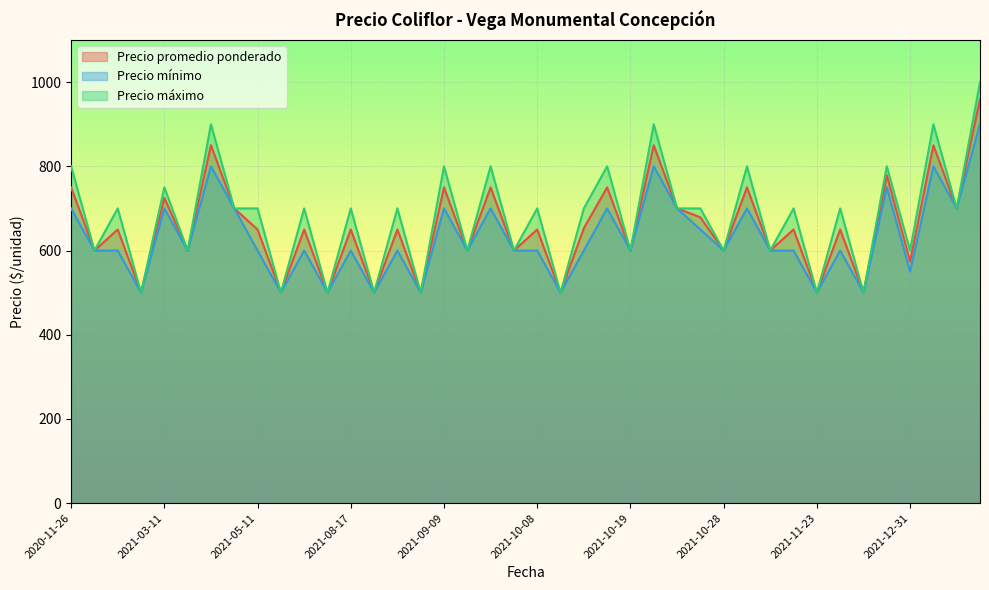

In Precio promedio ponderado, how many points are lower than both neighbors (excluding endpoints)?

17